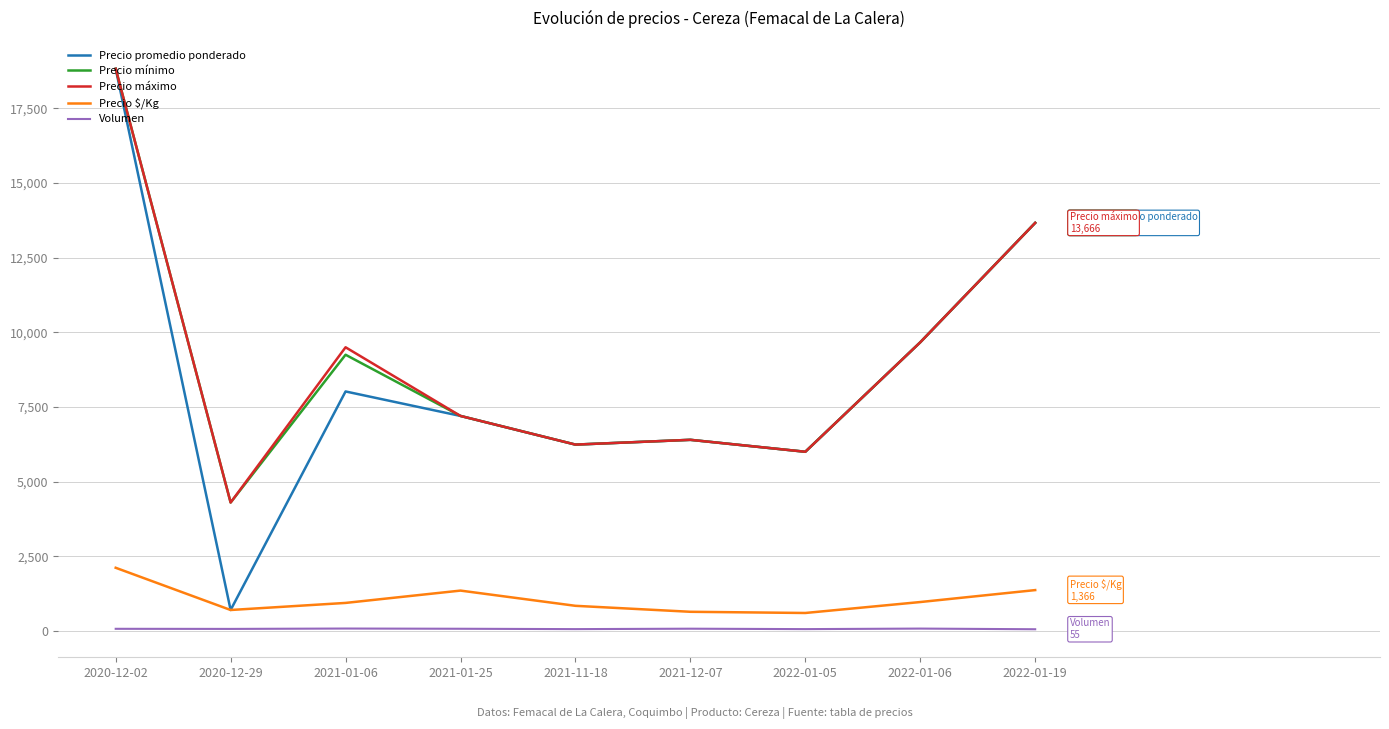

What is the difference between the maximum and second lowest values in the Precio promedio ponderado series?

12828.6